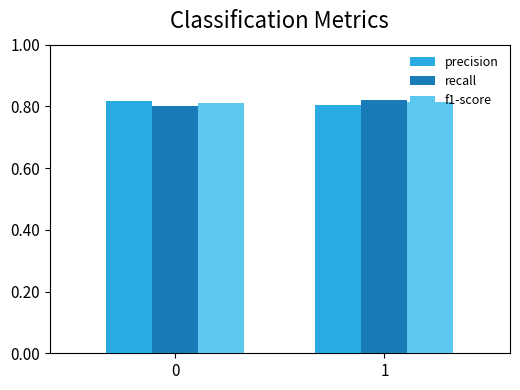

What is the total value across all series at 0?

2.4